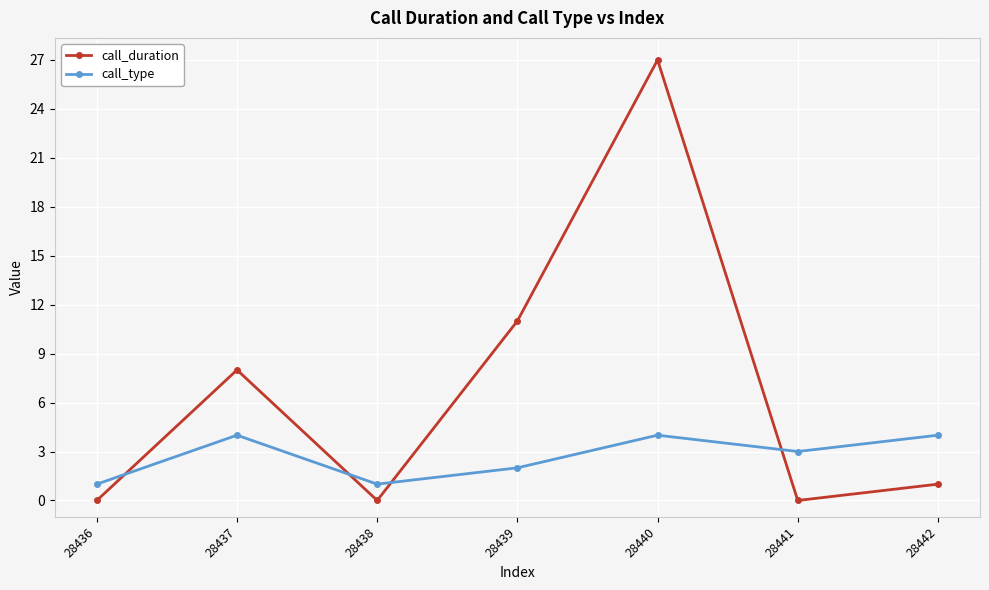

Is this an area chart (filled region under the line)?

No